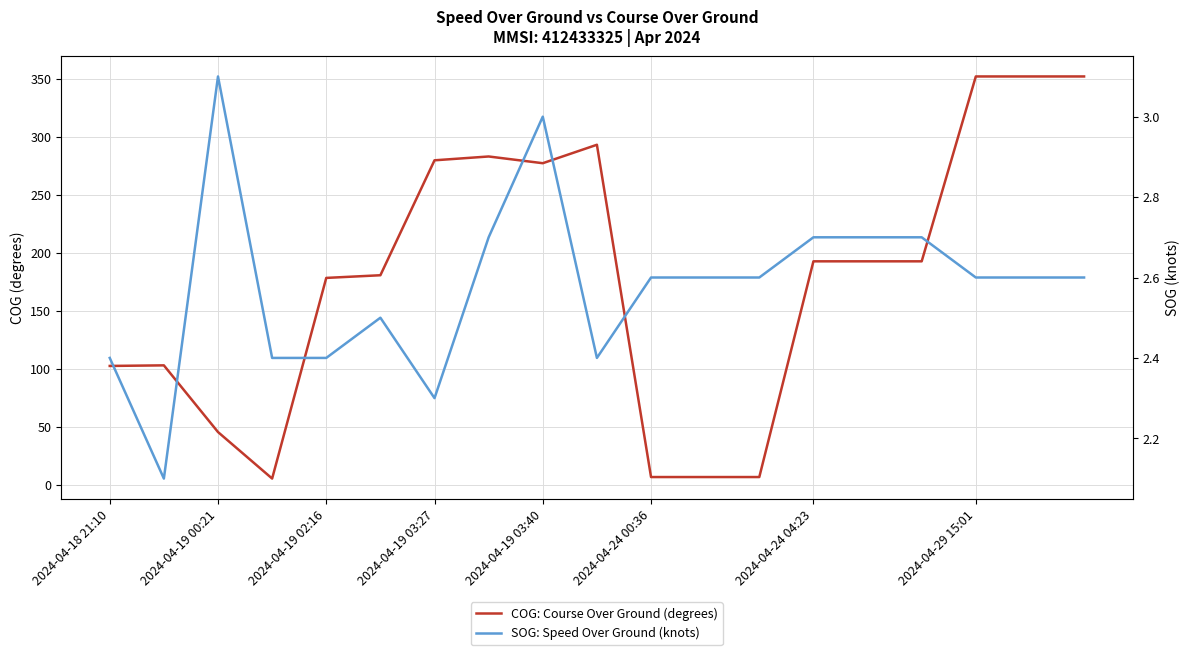

How many lines are shown in the chart?

2